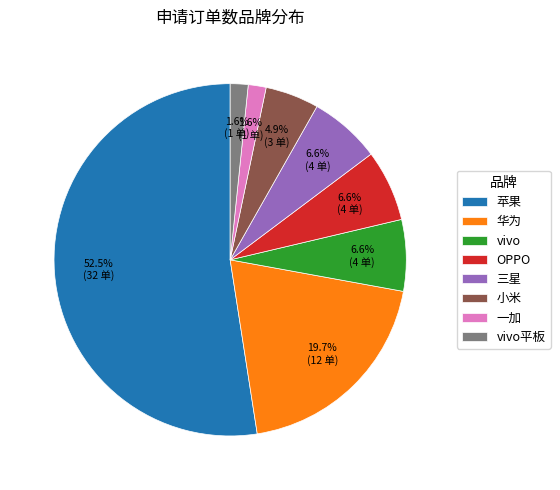

Is 小米 the majority of the pie?

No